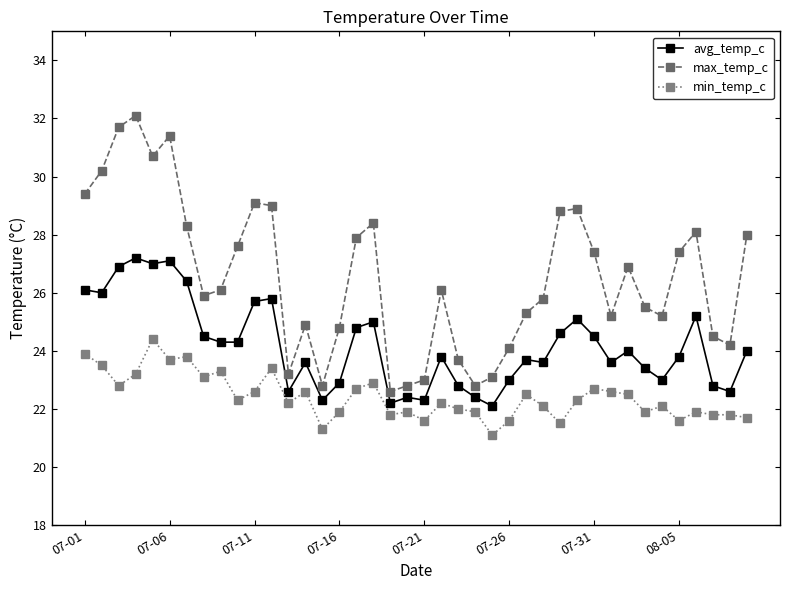

What is the average value of the min_temp_c series?

22.4